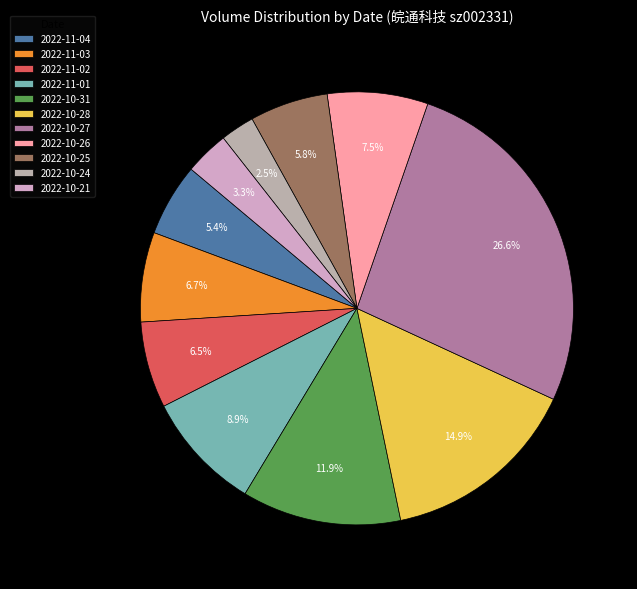

Combined, do 2022-10-26 and 2022-10-24 account for over 50%?

No